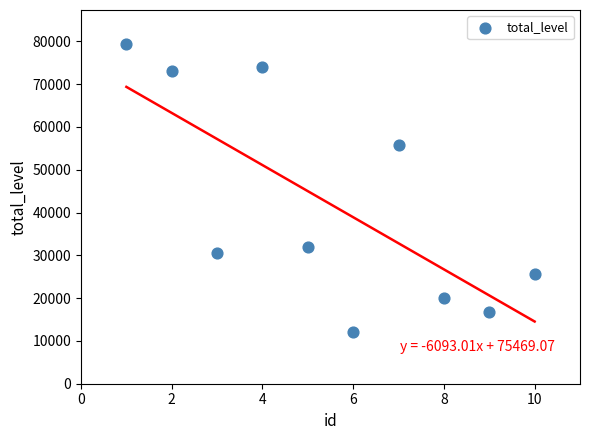

What Y value in the scatter plot is closest to 45790?

55757